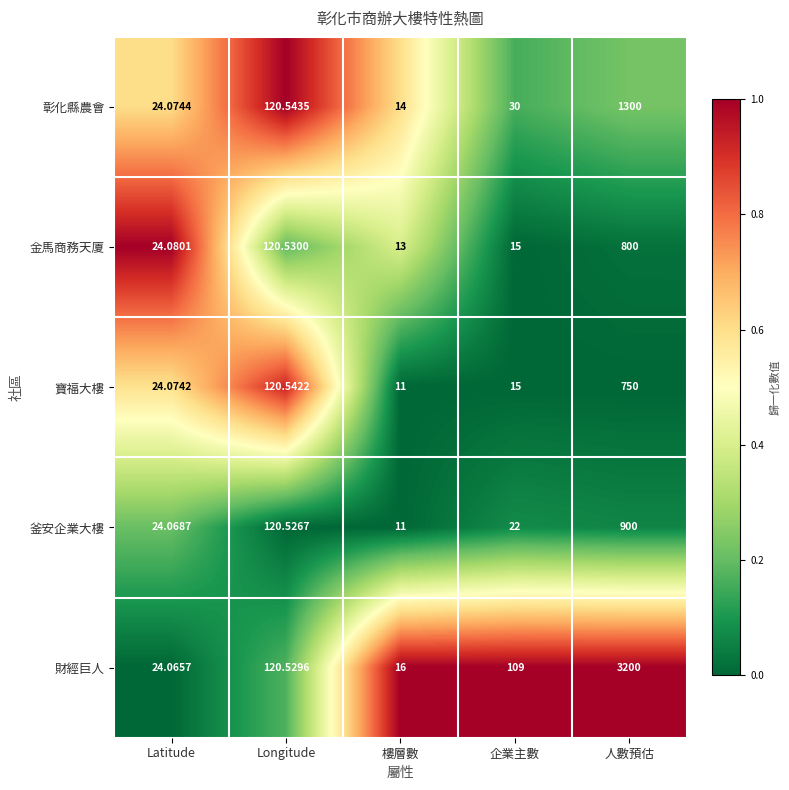

What is the total value across all series at Latitude?

120.4